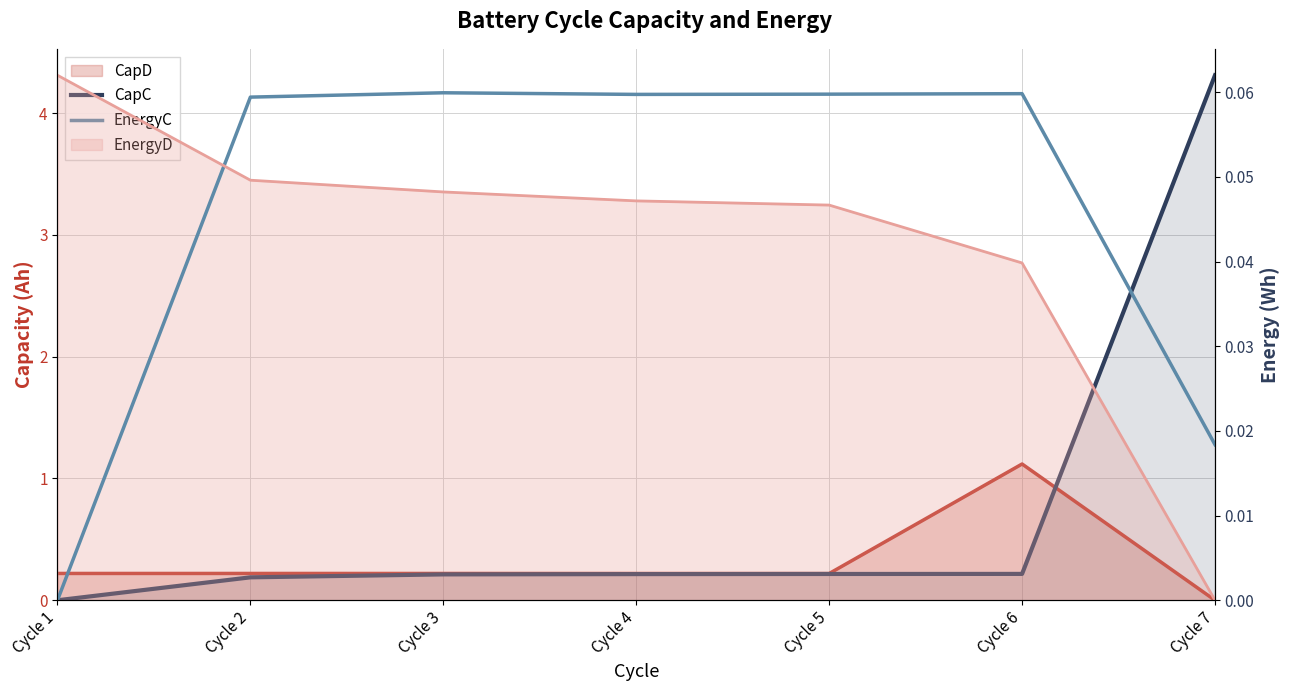

At Cycle 5, list the series in order from smallest to largest.

EnergyC, CapC